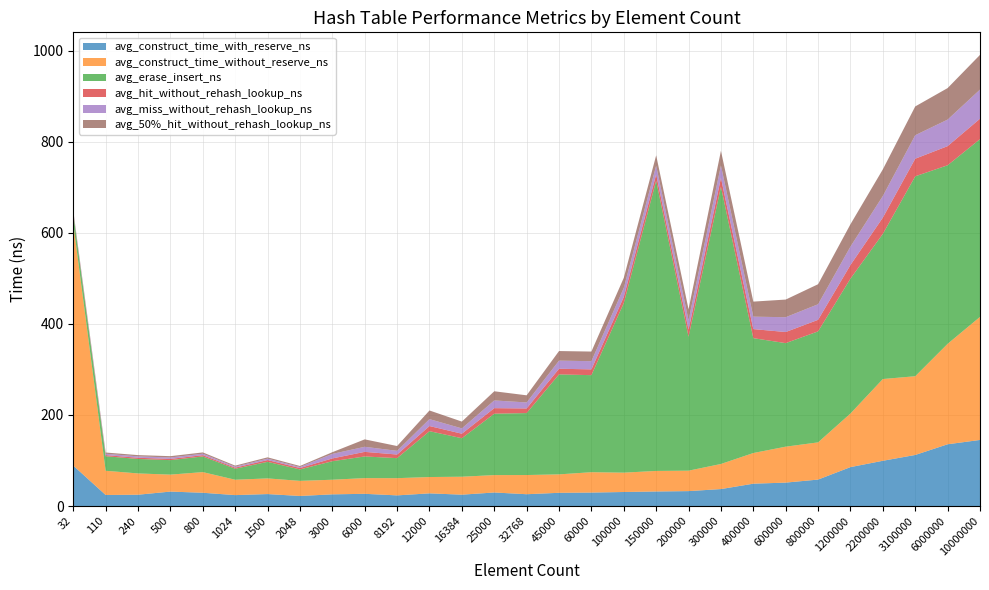

Reading left to right, list all the values displayed in this chart.

avg_construct_time_with_reserve_ns: 88.7	24.2	24.8	31.7	29.1	23.9	26.2	22.1	25.6	26.8	23.3	27.8	24.9	29.7	25.9	29.0	29.5	30.8	31.9	32.7	37.2	49.0	51.4	58.1	85.4	99.4	112.1	135.6	145.1
avg_construct_time_without_reserve_ns: 531.5	53.2	46.8	37.3	45.4	33.8	34.4	33.2	32.1	34.5	37.8	35.9	39.4	38.2	42.2	40.5	44.7	42.5	45.1	44.9	55.1	67.4	79.0	81.7	117.8	179.6	173.0	220.6	270.3
avg_erase_insert_ns: 22.3	31.9	31.8	31.8	34.4	24.2	36.4	25.1	40.7	47.5	44.0	100.7	84.6	134.9	136.2	219.6	213.2	372.6	637.7	294.3	609.1	252.4	227.5	243.9	296.3	319.0	439.2	392.3	390.6
avg_hit_without_rehash_lookup_ns: 2.1	2.5	2.6	2.6	2.8	2.4	3.9	3.1	6.1	10.1	8.0	11.3	9.9	12.2	10.1	12.4	12.7	13.4	13.8	15.7	19.3	19.9	24.4	25.4	30.0	35.7	38.7	42.0	44.8
avg_miss_without_rehash_lookup_ns: 2.2	3.0	3.1	3.2	3.1	2.1	3.1	2.2	9.9	11.1	8.1	15.2	11.7	16.9	13.2	17.8	18.0	19.9	19.2	20.4	27.5	27.3	32.6	34.2	40.4	47.5	51.6	58.3	64.0
avg_50%_hit_without_rehash_lookup_ns: 2.1	2.7	2.7	2.9	2.9	2.3	2.8	2.3	3.8	16.3	10.6	19.0	15.0	20.1	15.7	21.1	21.1	22.1	22.7	24.3	32.2	33.1	38.8	44.0	49.0	58.5	63.2	69.2	76.2